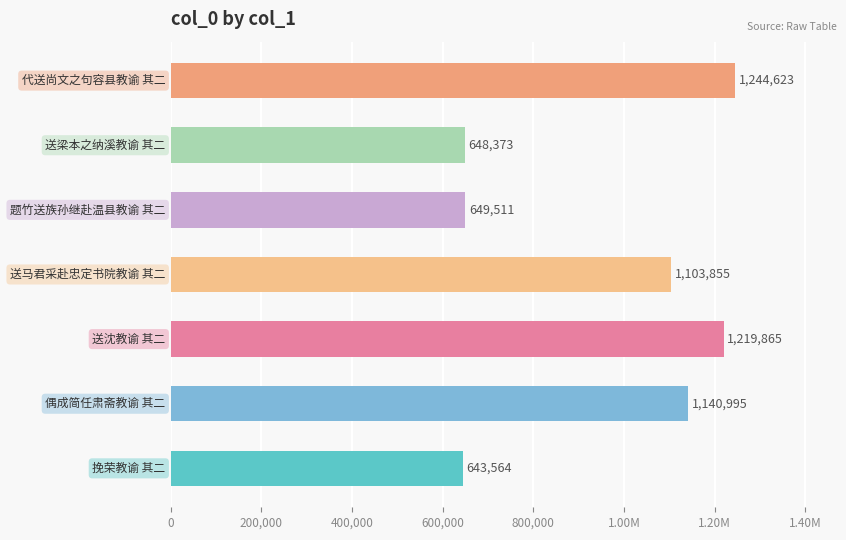

What is the smallest value displayed?

643564